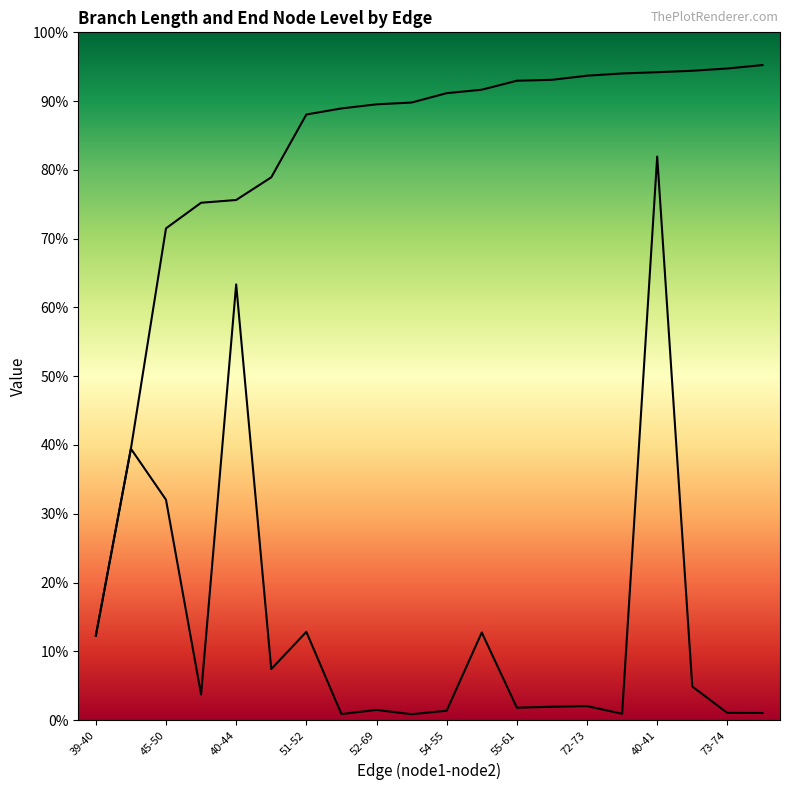

True or false: endNodeL and length intersect in this chart.

False